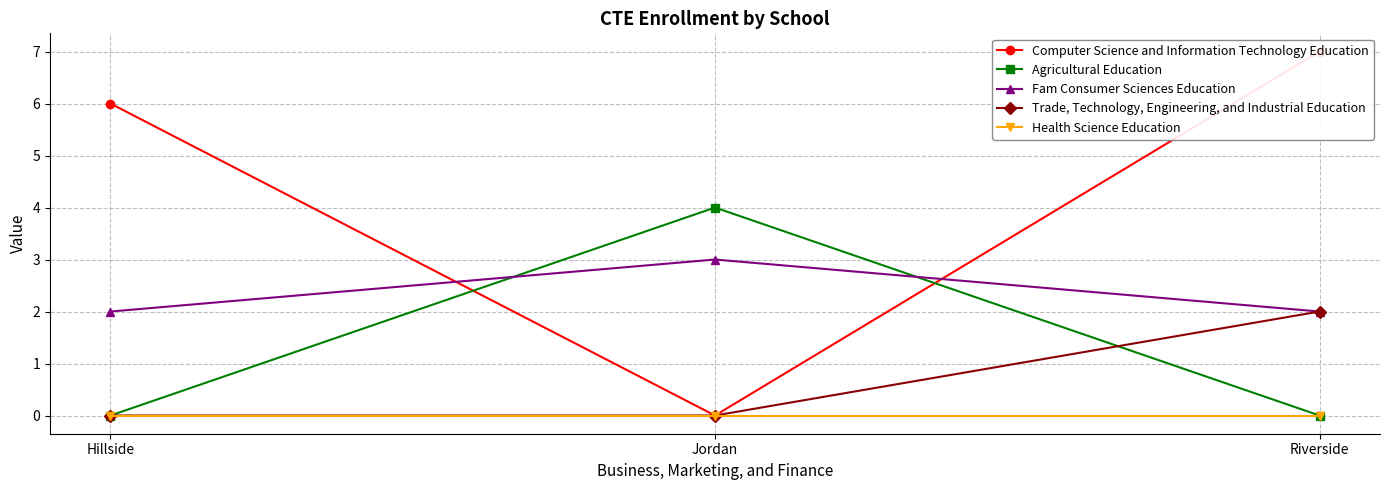

Rank the series at Jordan from highest to lowest value.

Agricultural Education, Fam Consumer Sciences Education, Computer Science and Information Technology Education, Trade, Technology, Engineering, and Industrial Education, Health Science Education